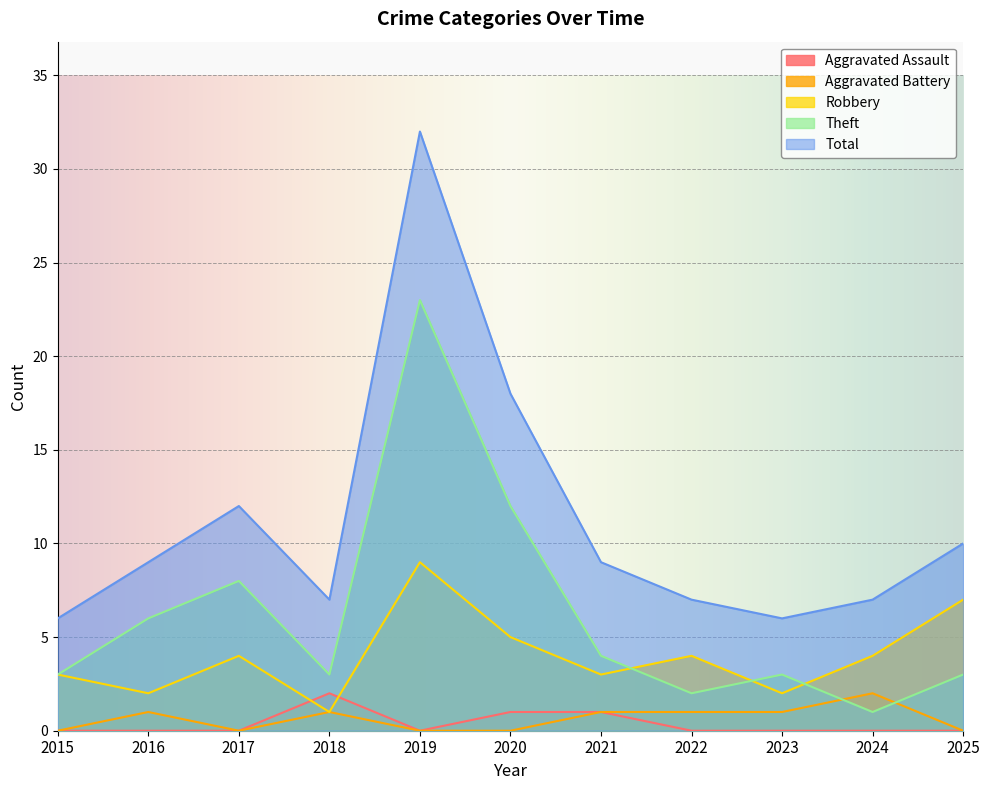

In Aggravated Battery, how many points are higher than both neighbors (excluding endpoints)?

3